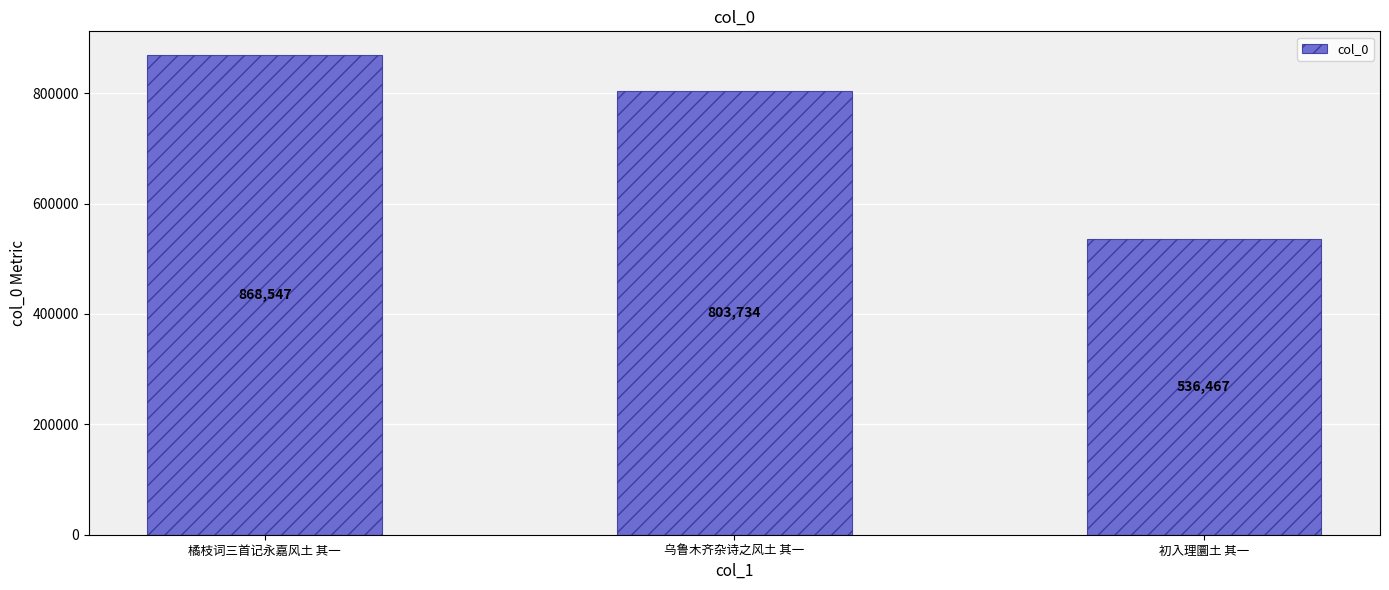

Which label corresponds to the largest value in the chart?

橘枝词三首记永嘉风土 其一